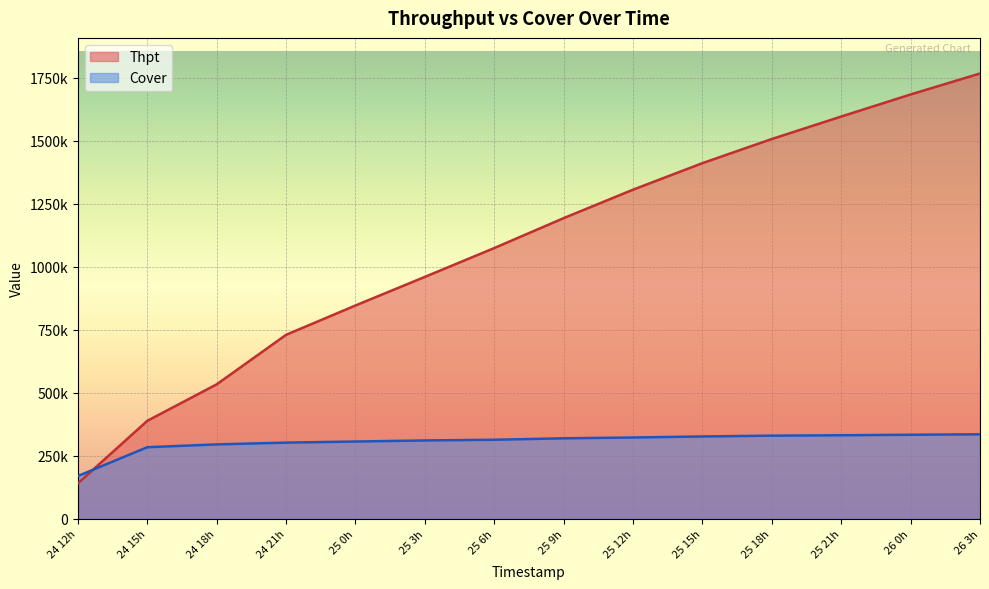

What is the maximum value for Cover?

334381